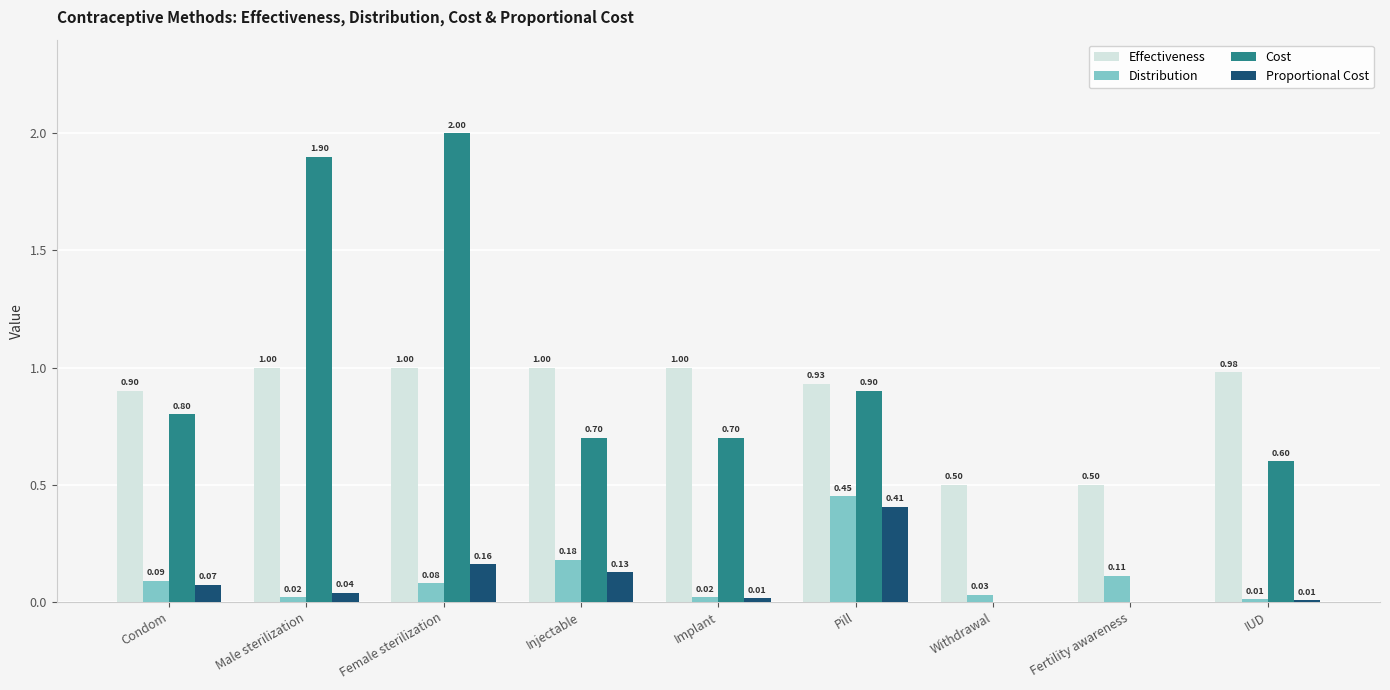

What is the sum of the Effectiveness values at IUD and Condom?

1.9